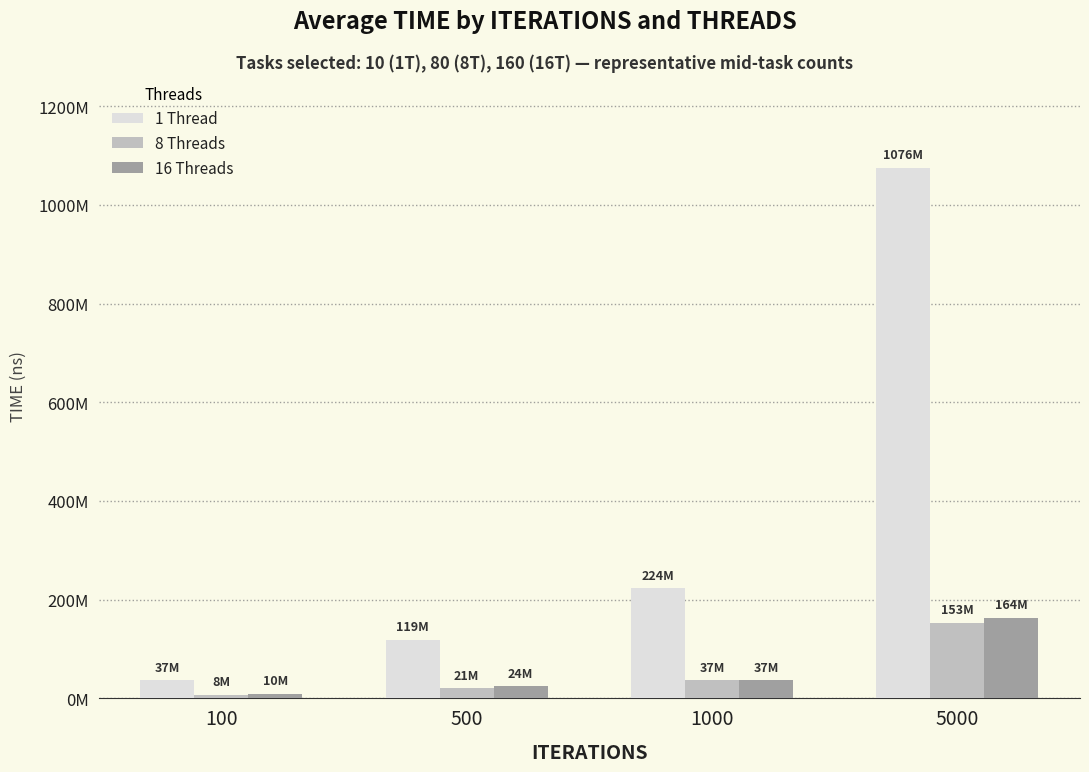

What is the spread (max minus min) of values at 100?

29177020